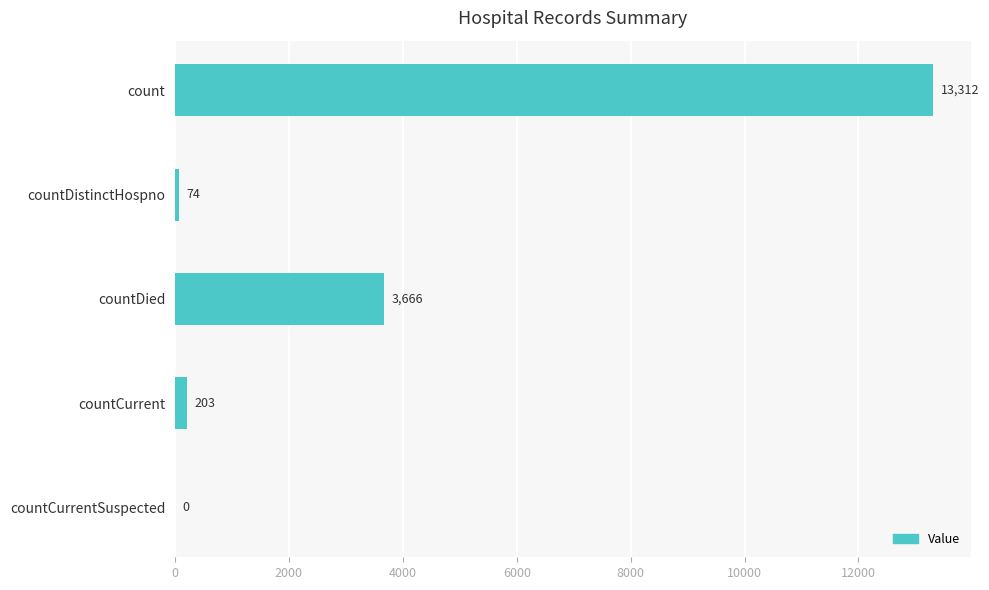

How many positive values are there?

4